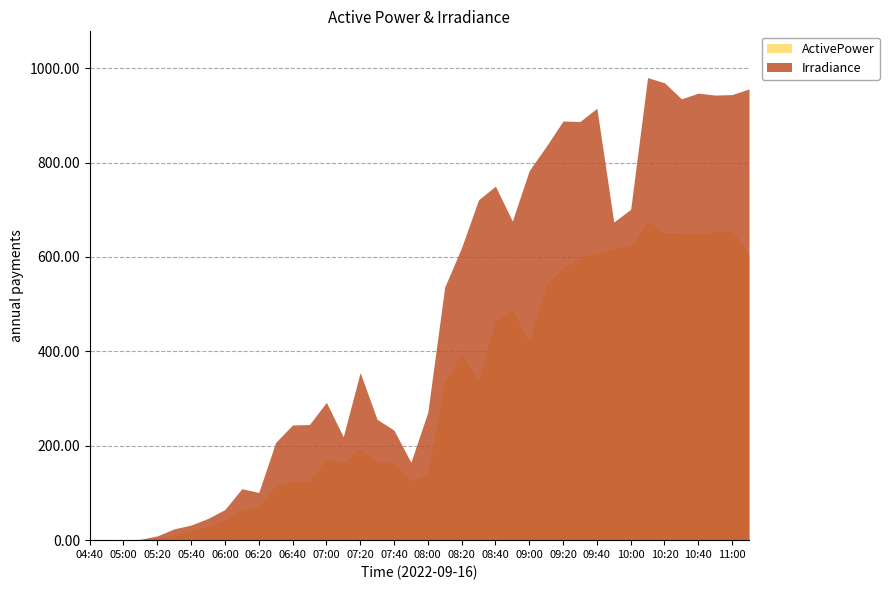

Between 05:00 and 07:10, which series saw the biggest shift?

Irradiance